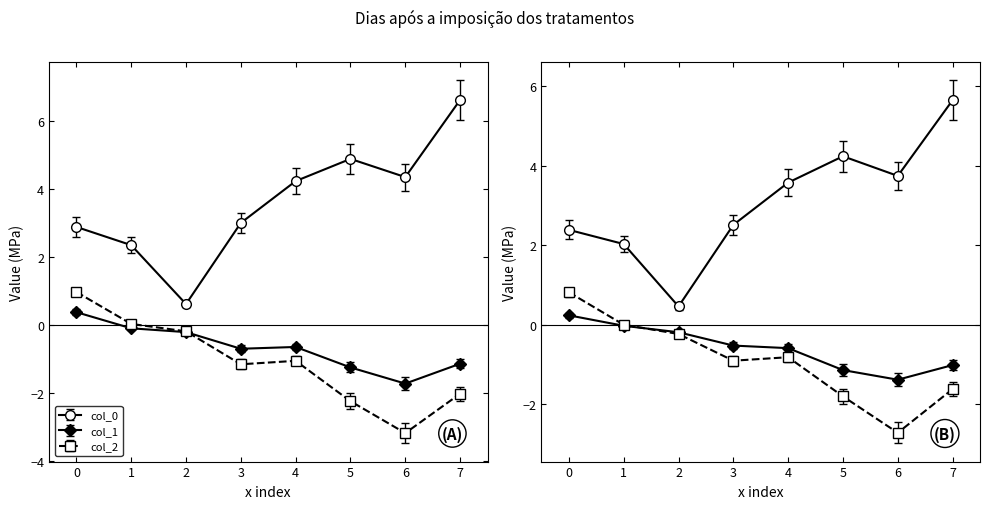

The col_1 series shows -0.4 at 3. True or false?

False